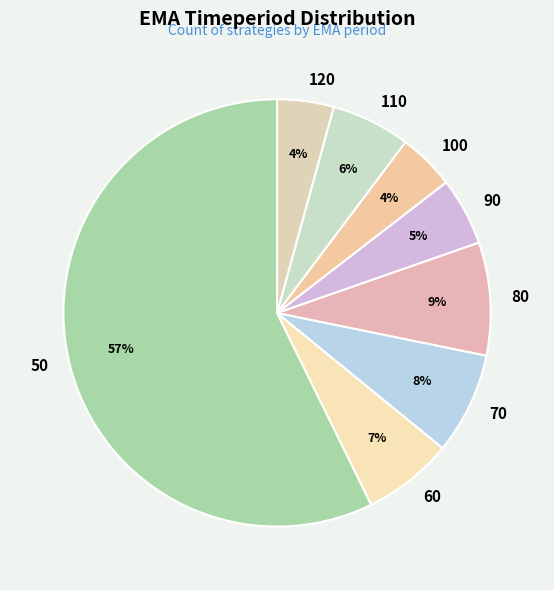

True or false: 60 accounts for 1% of the total.

False